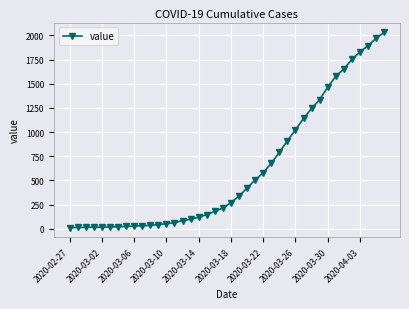

What is the sum of all values?

24656